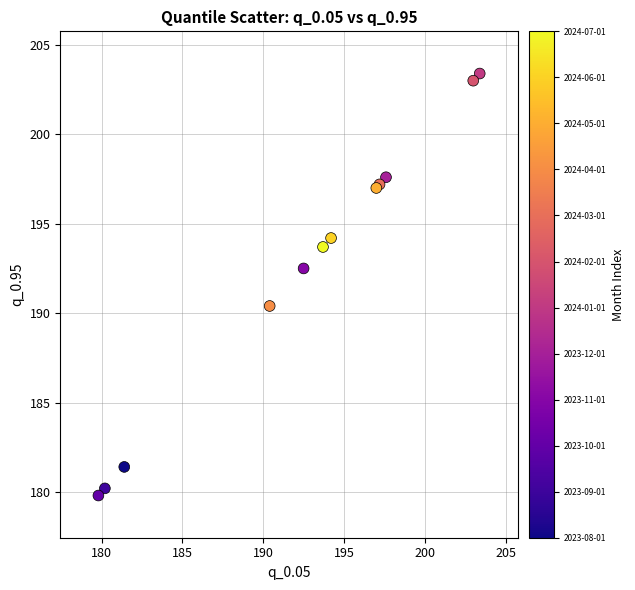

What Y value in the scatter plot is closest to 191?

190.4